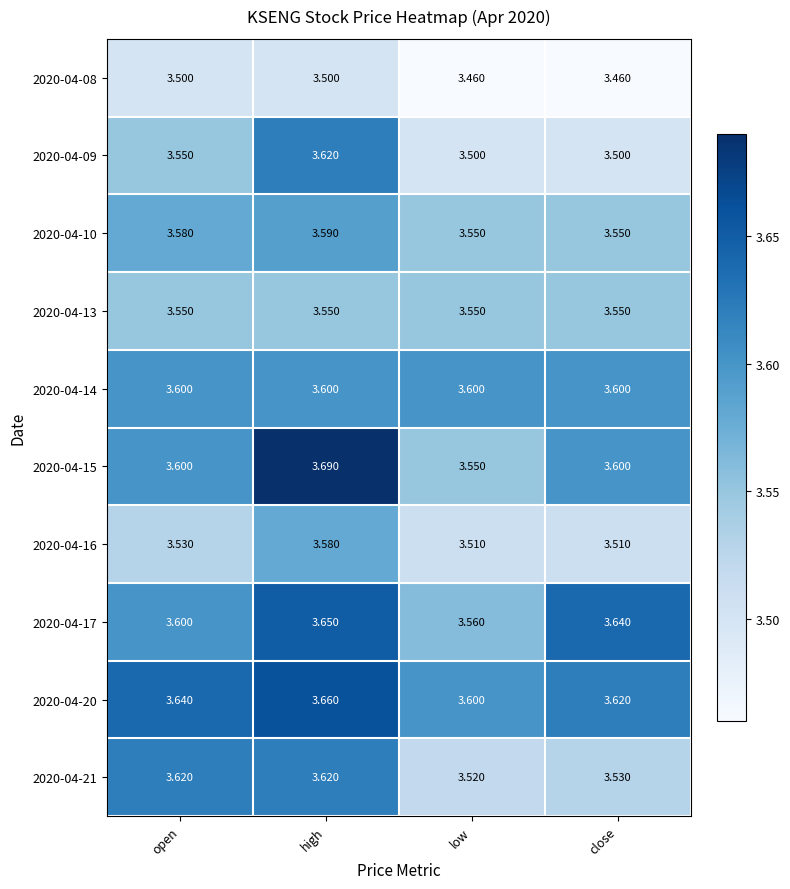

What is the spread (max minus min) of values at low?

0.1